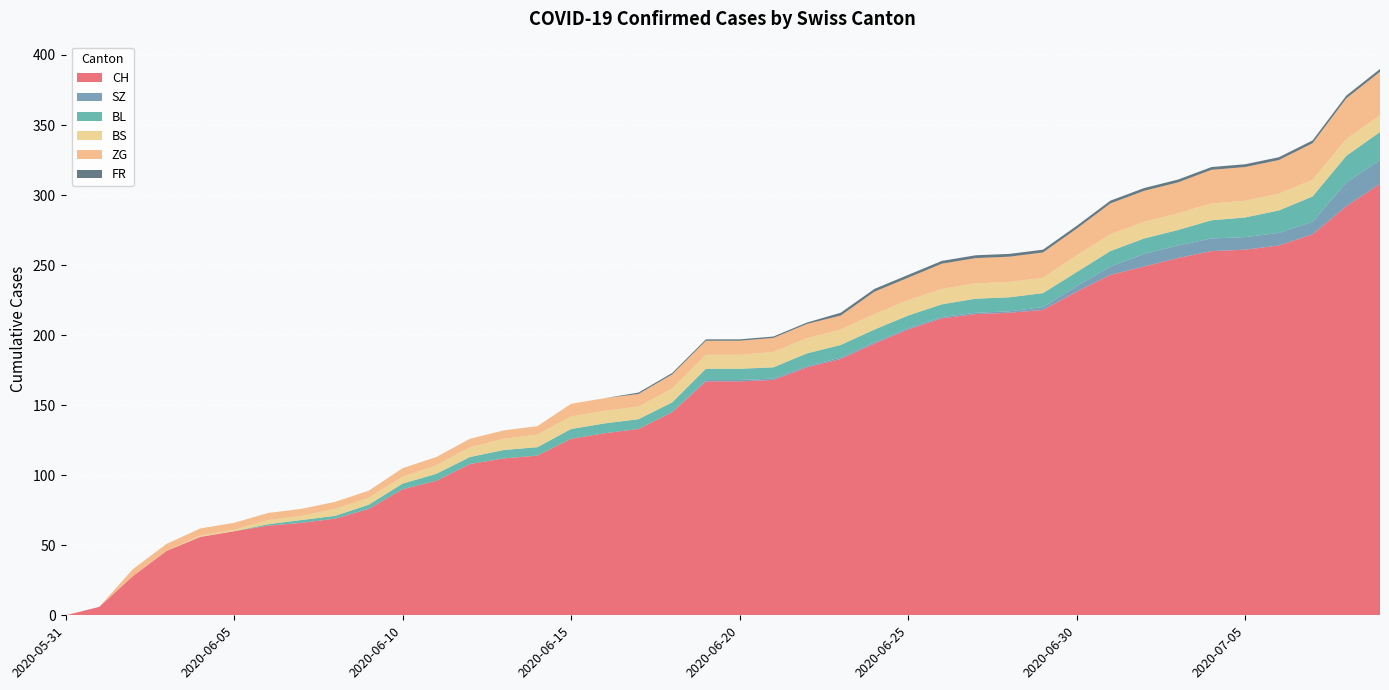

Reading left to right, what are all the values shown in this chart?

CH: 0	6	28	46	56	60	64	66	69	76	90	96	108	112	114	126	130	133	145	167	167	168	177	183	194	204	212	215	216	218	231	243	249	255	260	261	264	272	292	308
SZ: 0	0	0	0	0	0	0	0	0	0	0	0	0	0	0	0	0	0	0	1	1	1	1	1	1	1	1	1	1	2	4	6	9	9	9	9	9	9	17	17
BL: 0	0	0	0	0	0	1	2	2	3	4	5	5	6	6	7	7	7	7	8	8	8	9	9	9	9	9	10	10	10	10	11	11	11	13	14	16	18	19	20
BS: 0	0	0	0	1	1	3	3	5	5	5	6	7	8	9	9	9	9	10	10	10	11	11	11	11	11	11	11	11	11	12	12	12	12	12	12	12	12	12	12
ZG: 0	0	5	5	5	5	5	5	5	5	6	6	6	6	6	9	9	9	10	10	10	10	10	10	16	16	18	18	18	18	19	22	22	22	24	24	24	26	29	31
FR: 0	0	0	0	0	0	0	0	0	0	0	0	0	0	0	0	0	1	1	1	1	1	1	2	2	2	2	2	2	2	2	2	2	2	2	2	2	2	2	2